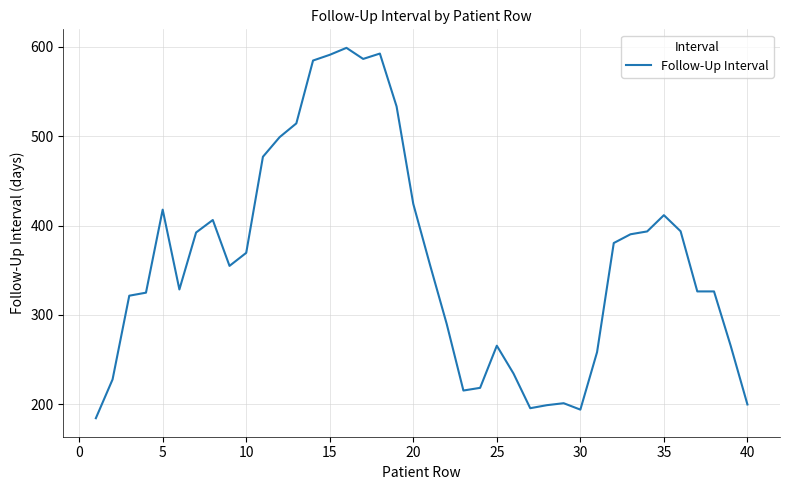

What is the minimum value shown in the chart?

184.2